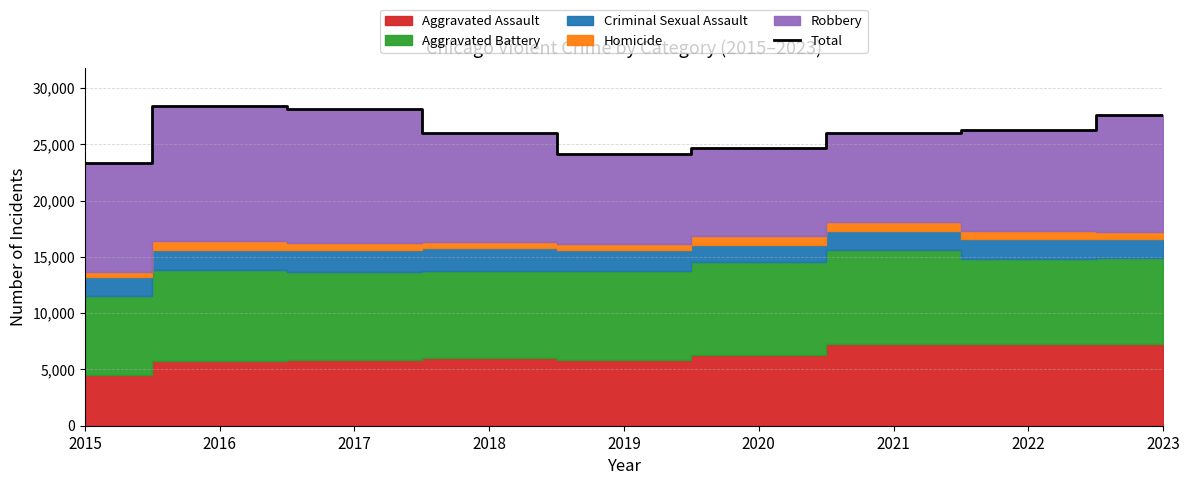

What is the maximum value shown in the chart?

28387